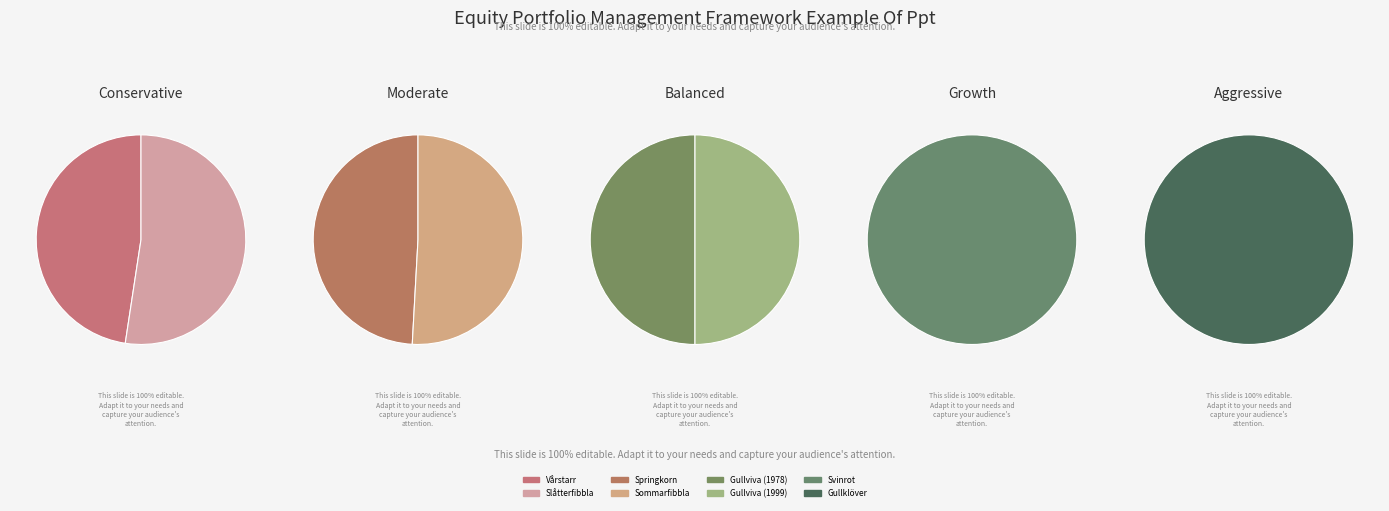

How many slices are in this pie chart?

8